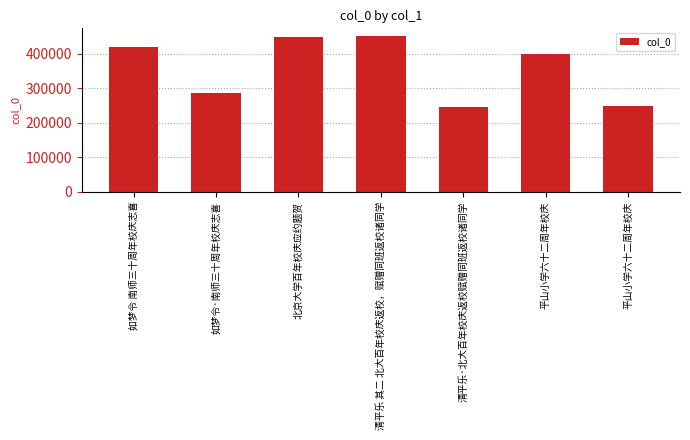

Rank the categories by value from highest to lowest.

清平乐 其二 北大百年校庆返校，赋赠同班返校诸同学, 北京大学百年校庆应约题贺, 如梦令 南师三十周年校庆志喜, 平山小学六十二周年校庆, 如梦令·南师三十周年校庆志喜, 平山小学六十二周年校庆, 清平乐·北大百年校庆返校赋赠同班返校诸同学